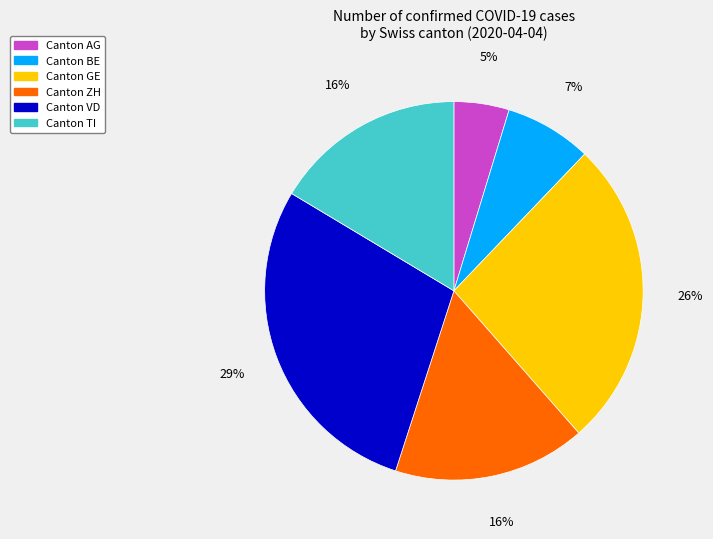

To the nearest percent, what is the average slice percentage?

17%